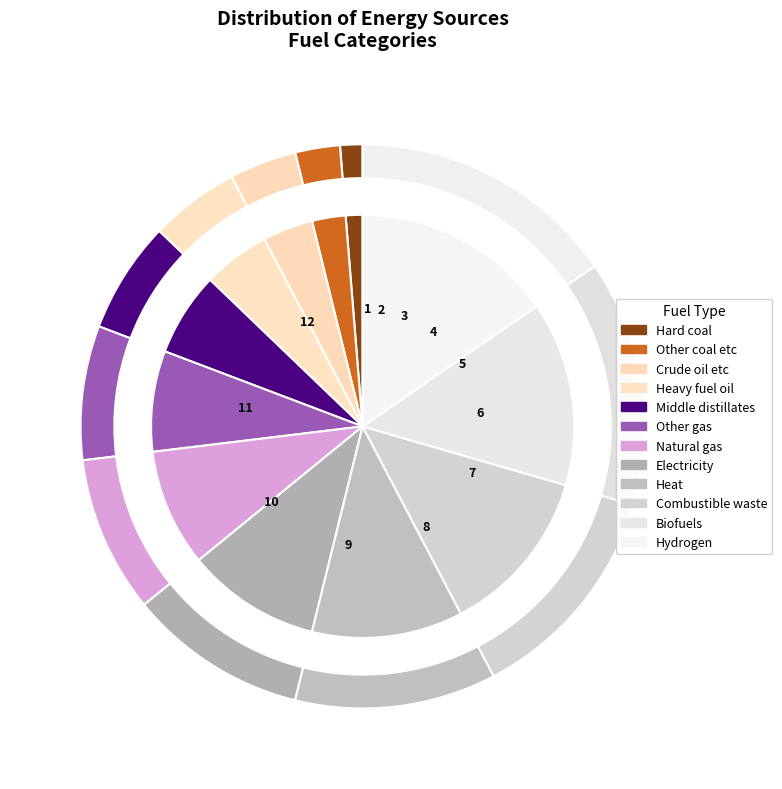

Is it true that Hard coal is 11% of the pie?

False